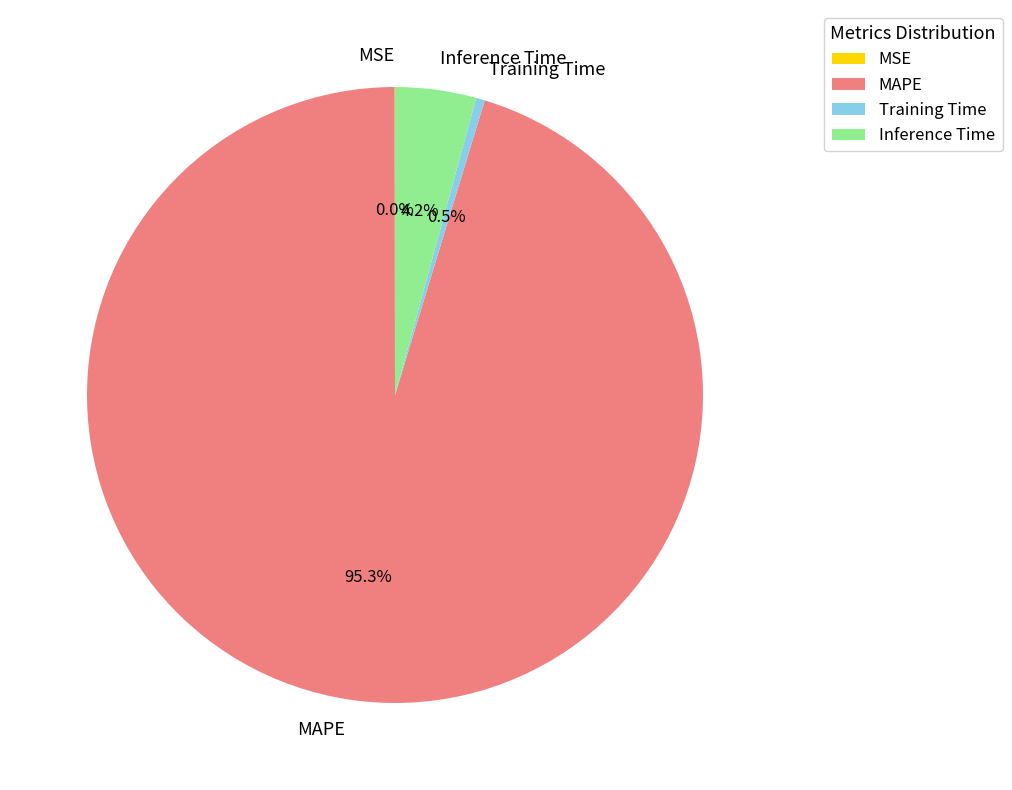

What is the largest slice in the pie chart?

MAPE